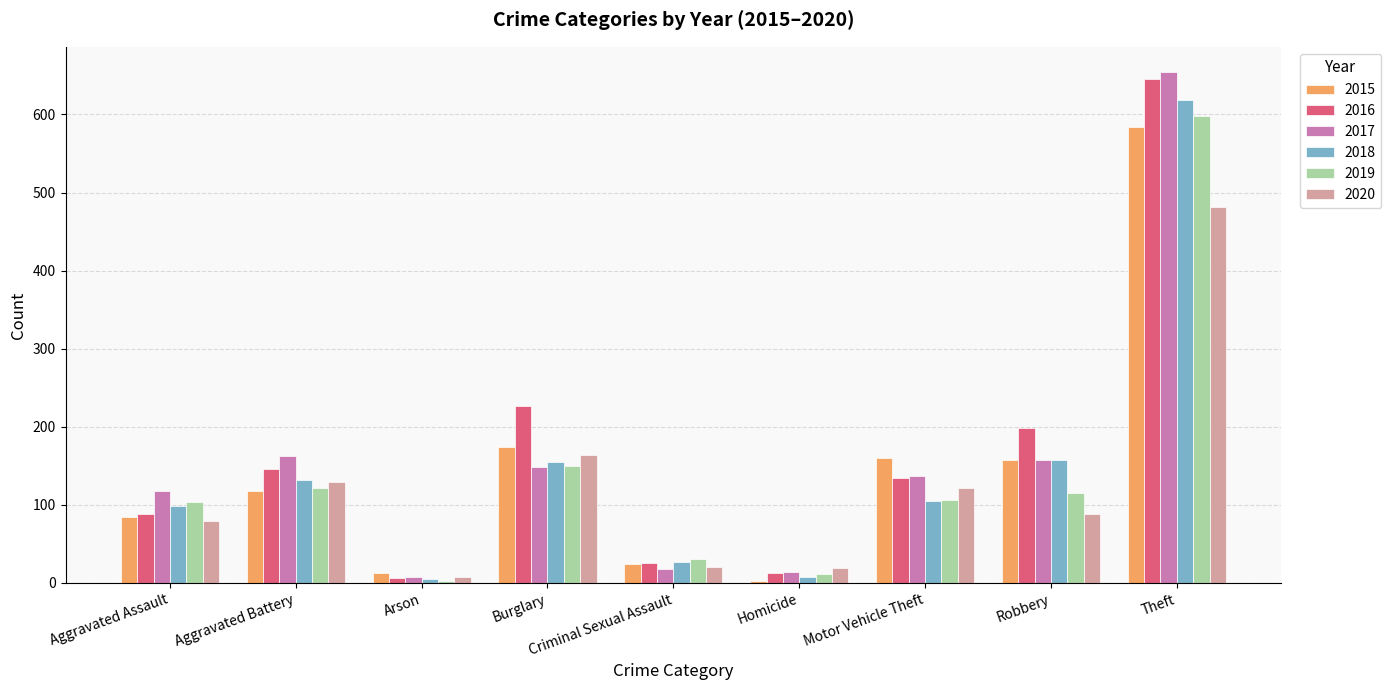

At which label does 2017 first exceed 137?

Aggravated Battery